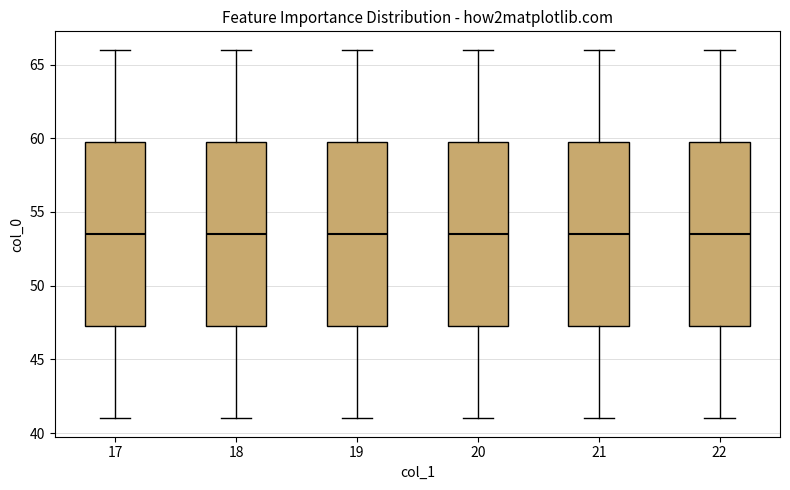

Reading left to right, read every box against the y-axis: the position of its median line, the range the box covers, and the ends of its whiskers. The values are not printed on the chart, so give them approximately, as read against the axis.

17: median 53.5, box 47.5 to 60.0, whiskers 41.0 to 66.0
18: median 53.5, box 47.5 to 60.0, whiskers 41.0 to 66.0
19: median 53.5, box 47.5 to 60.0, whiskers 41.0 to 66.0
20: median 53.5, box 47.5 to 60.0, whiskers 41.0 to 66.0
21: median 53.5, box 47.5 to 60.0, whiskers 41.0 to 66.0
22: median 53.5, box 47.5 to 60.0, whiskers 41.0 to 66.0